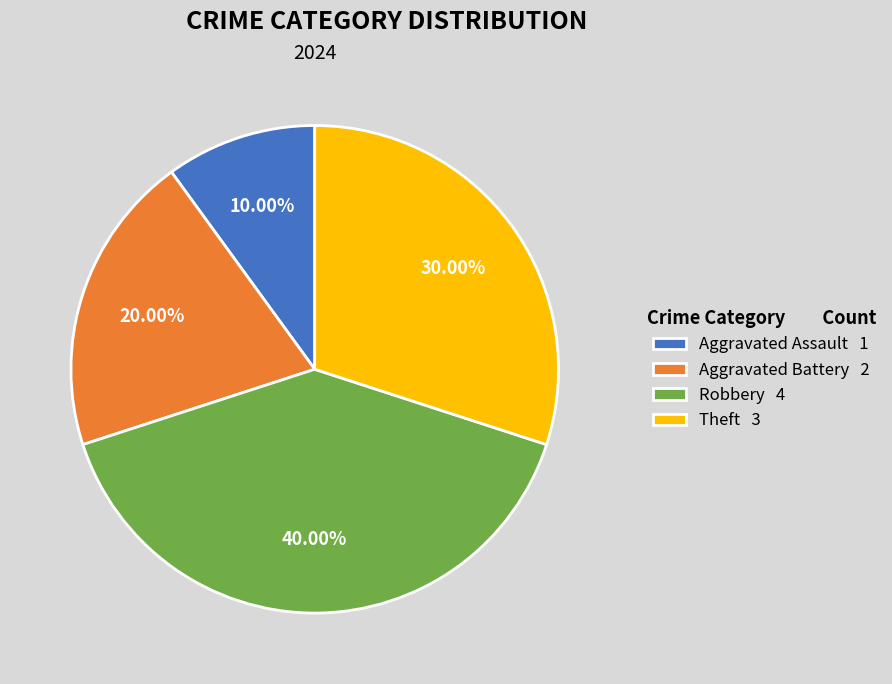

Does Aggravated Battery represent more than half of the total?

No